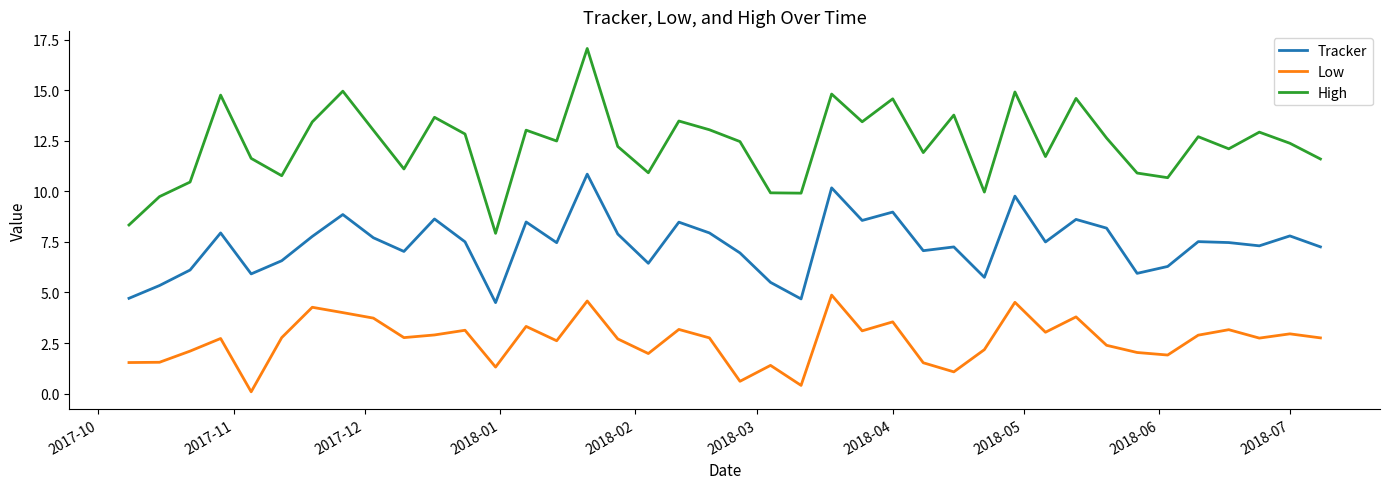

What is the greatest value displayed?

17.1